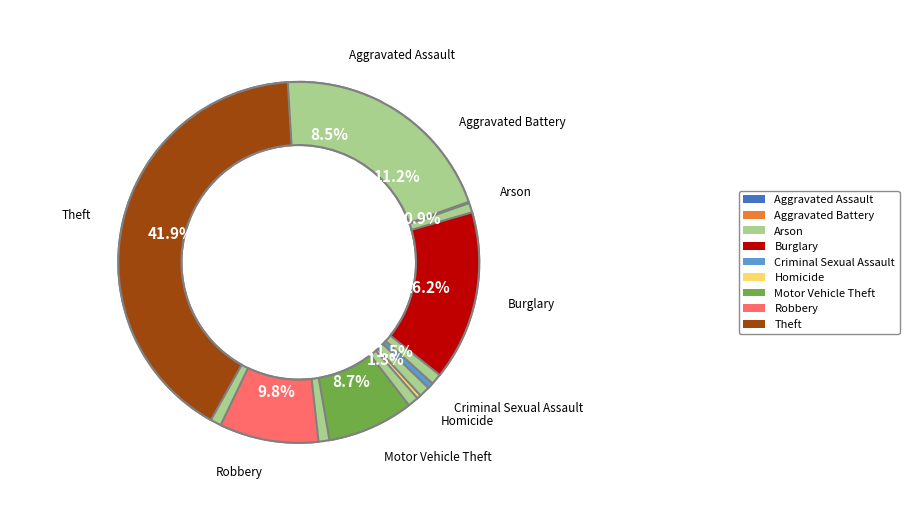

Combined, do Criminal Sexual Assault and Arson account for over 50%?

No